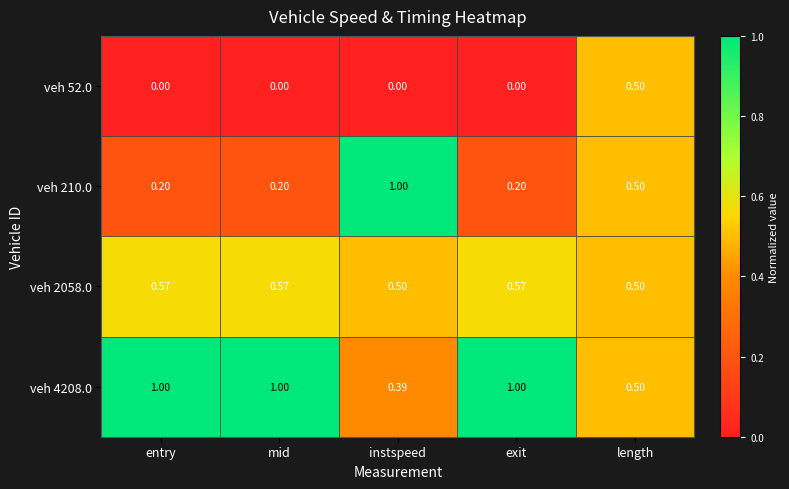

Which series has the largest range (max minus min)?

veh 210.0